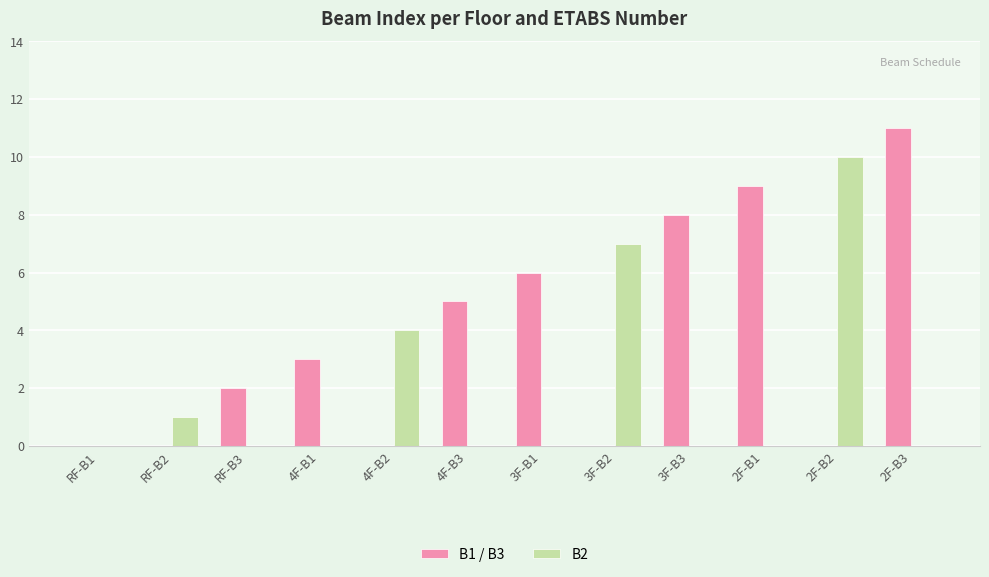

What is the sum of all B2 values?

22